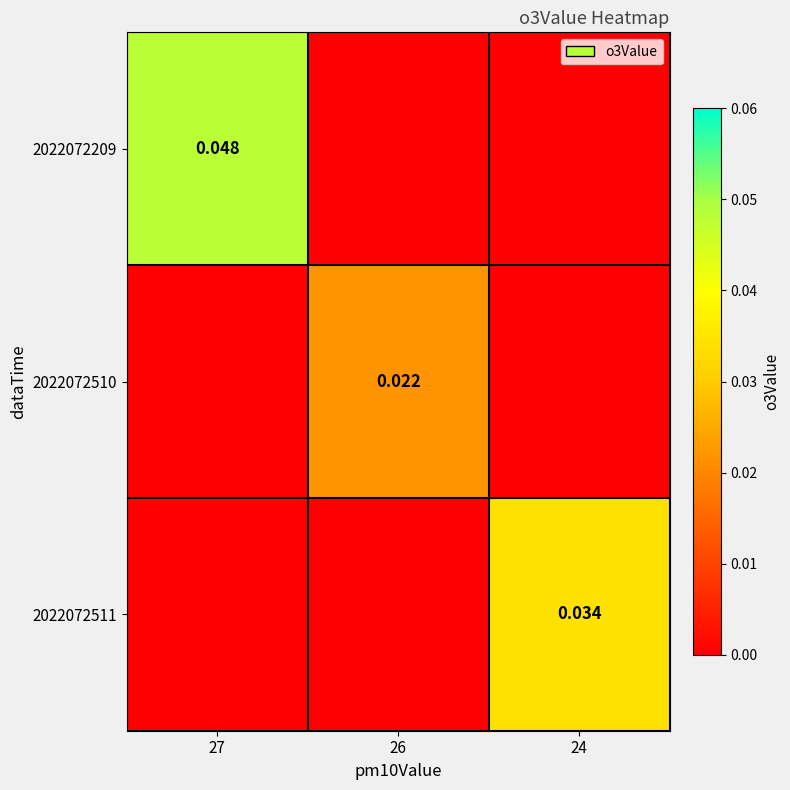

List the labels in order of 2022072510 value, smallest first.

27, 24, 26